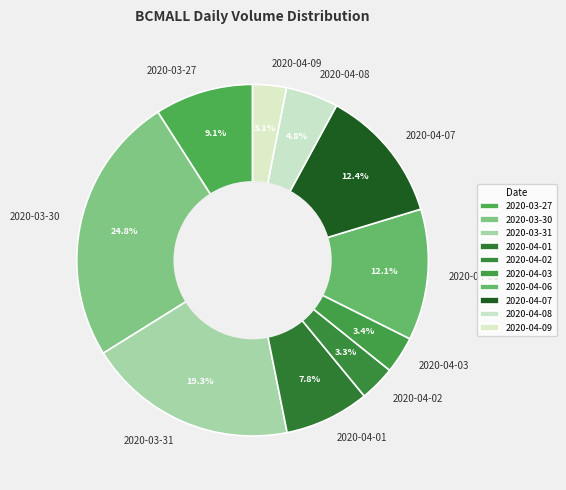

What is the largest slice in the pie chart?

2020-03-30